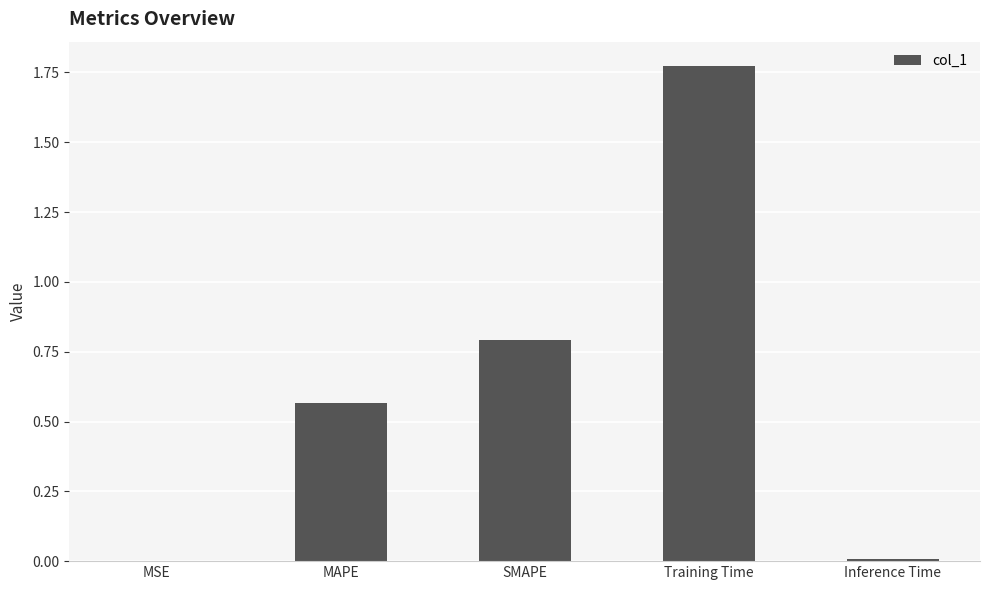

Which label corresponds to the largest value in the chart?

Training Time